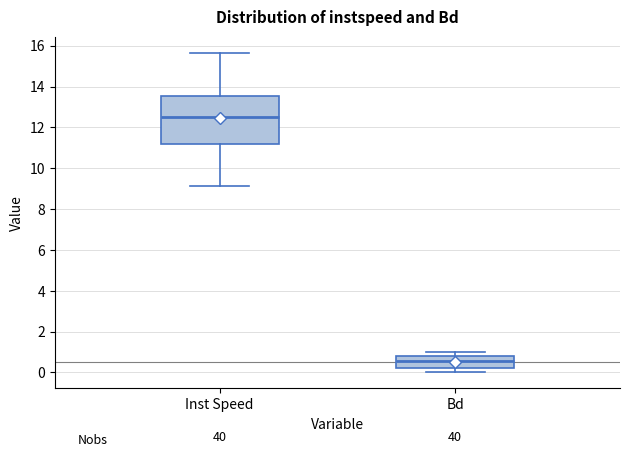

Reading left to right, read every box against the y-axis: the position of its median line, the range the box covers, and the ends of its whiskers. The values are not printed on the chart, so give them approximately, as read against the axis.

Inst Speed: median 12.6, box 11.2 to 13.6, whiskers 9.2 to 15.6
Bd: median 0.6, box 0.2 to 0.8, whiskers 0.0 to 1.0